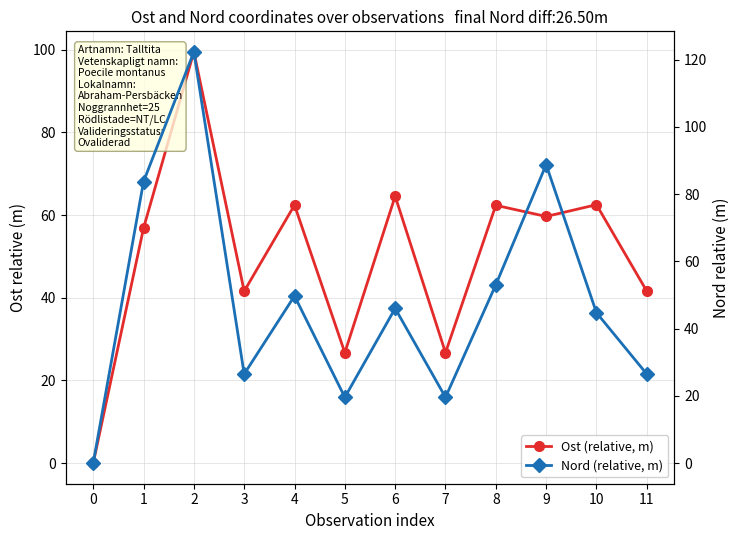

After their last crossing, which series has the higher values: Ost (relative, m) or Nord (relative, m)?

Ost (relative, m)